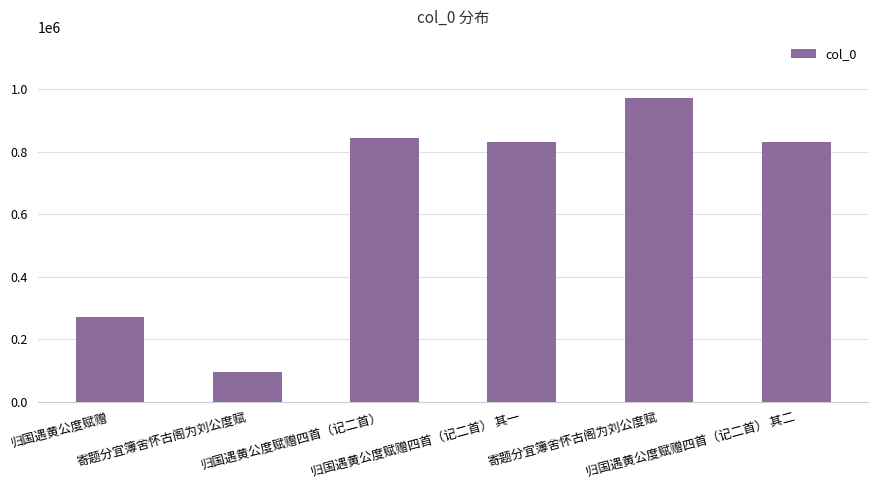

What is the label of the 1st bar from the left?

归国遇黄公度赋赠